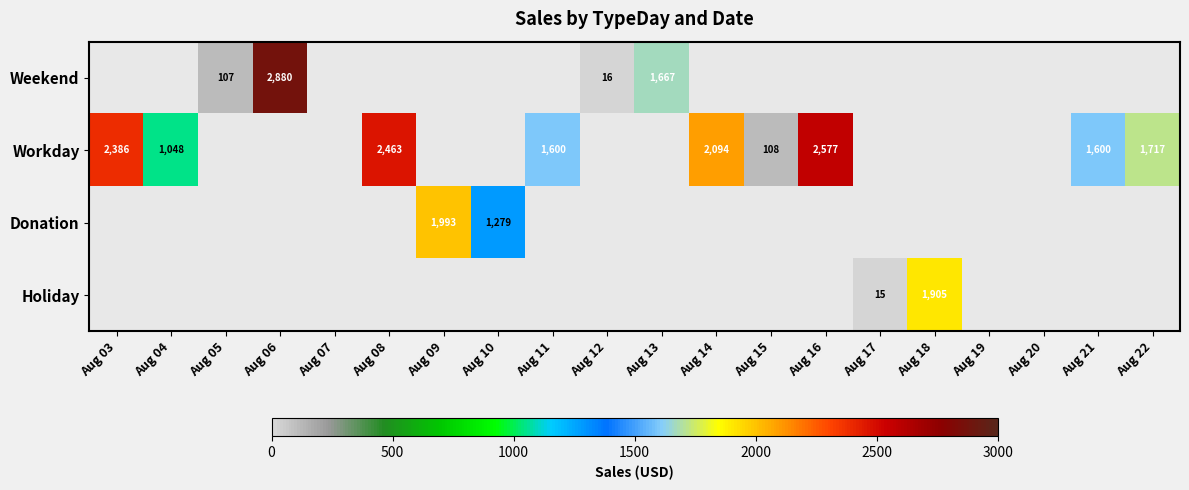

Is it true that Donation equals 2016 at Aug 10?

False